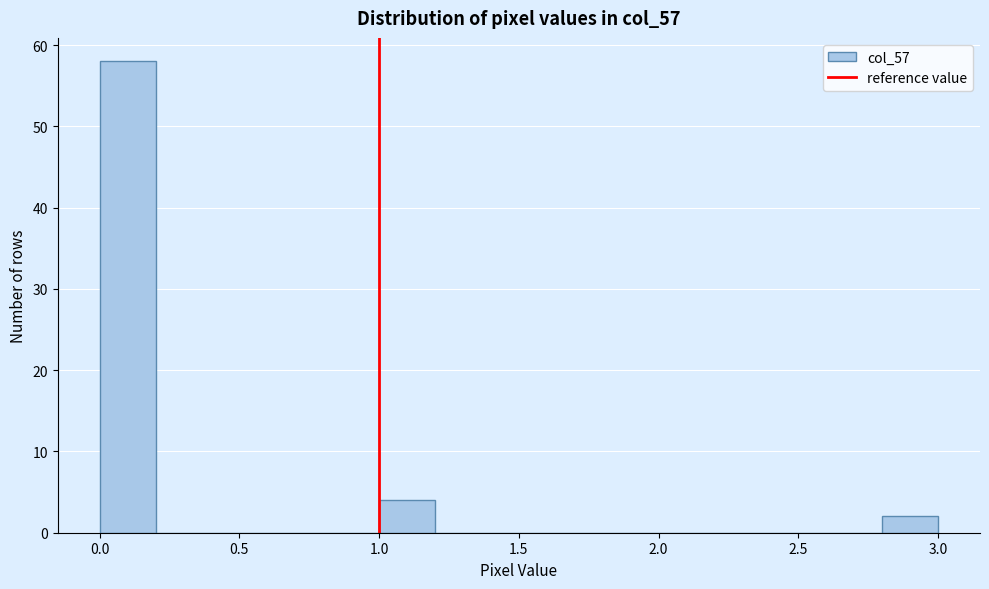

How tall is the bar that spans 2.8 to 3.0 on the x-axis? The values are not printed on the chart, so give them approximately, as read against the axis.

2